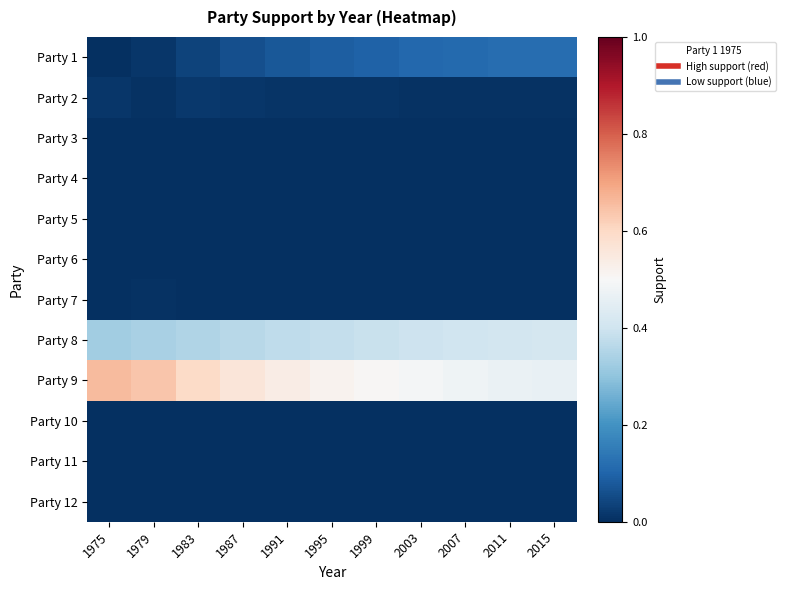

List the series in order of their peak value, highest first.

Party 9, Party 8, Party 1, Party 2, Party 7, Party 3, Party 4, Party 5, Party 6, Party 10, Party 11, Party 12